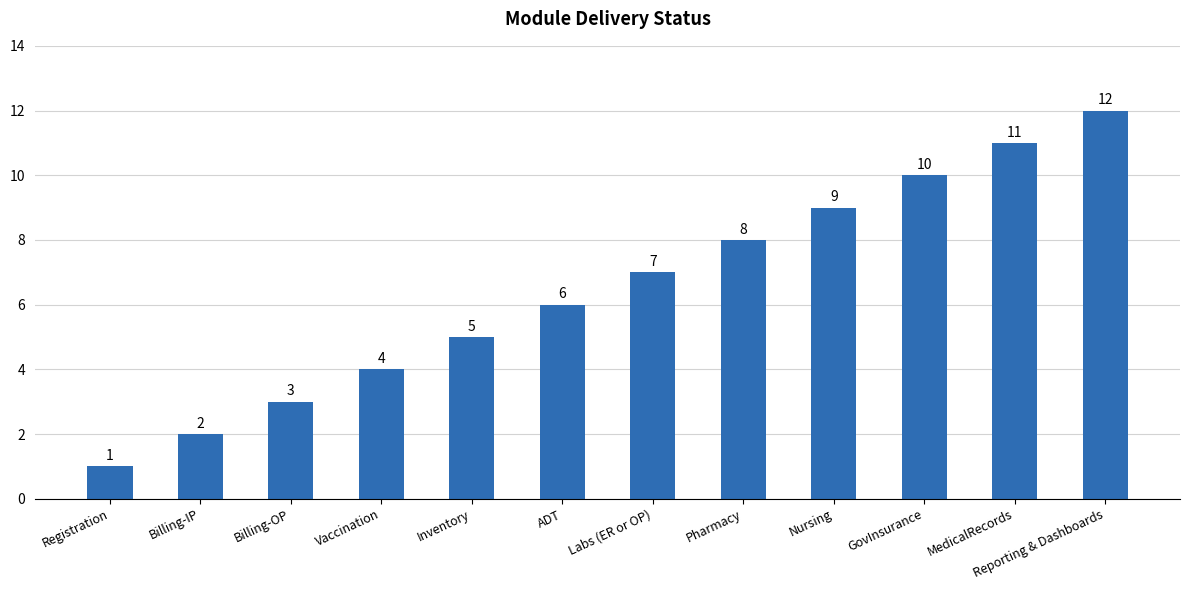

Does the chart contain any negative values?

No